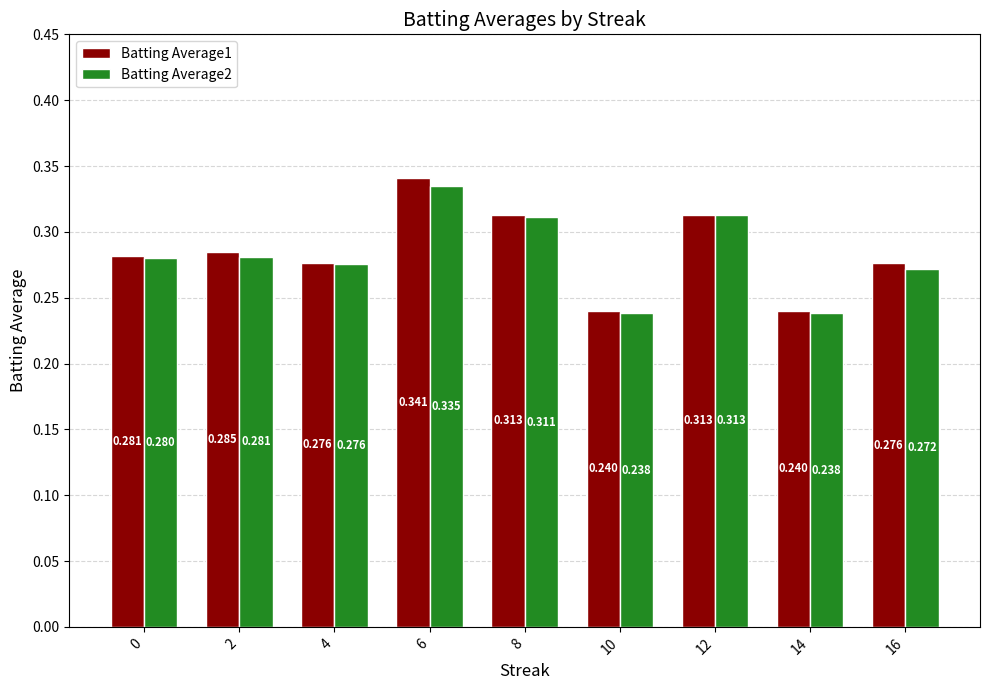

Is the value of Batting Average2 at 12 greater than the value of Batting Average1 at 16?

Yes